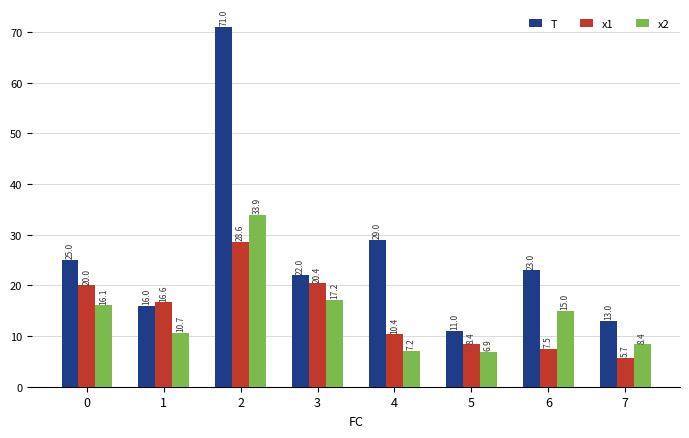

Rank the categories by T value from highest to lowest.

2, 4, 0, 6, 3, 1, 7, 5